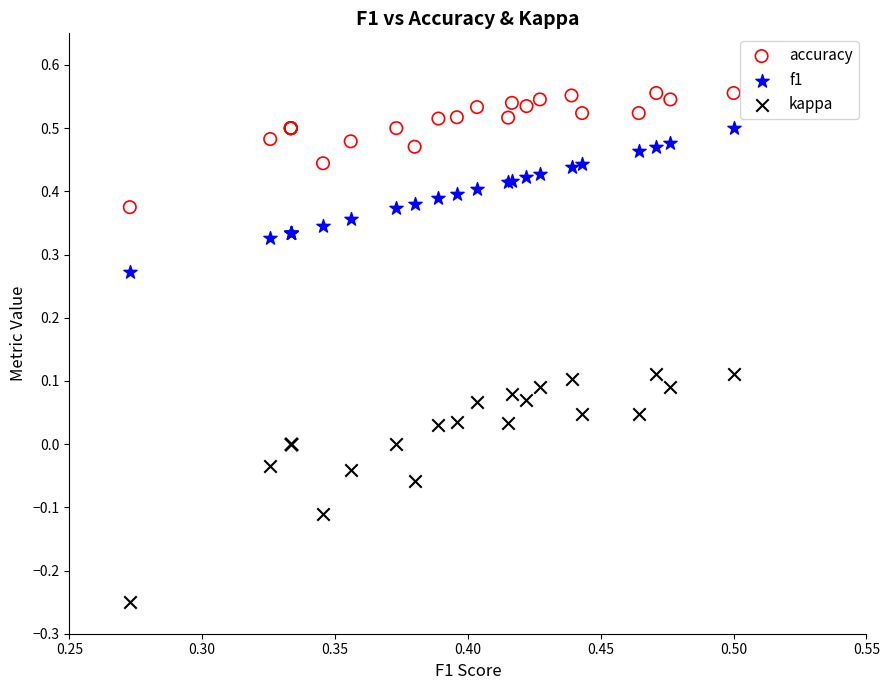

Which series contains the lowest Y value?

kappa